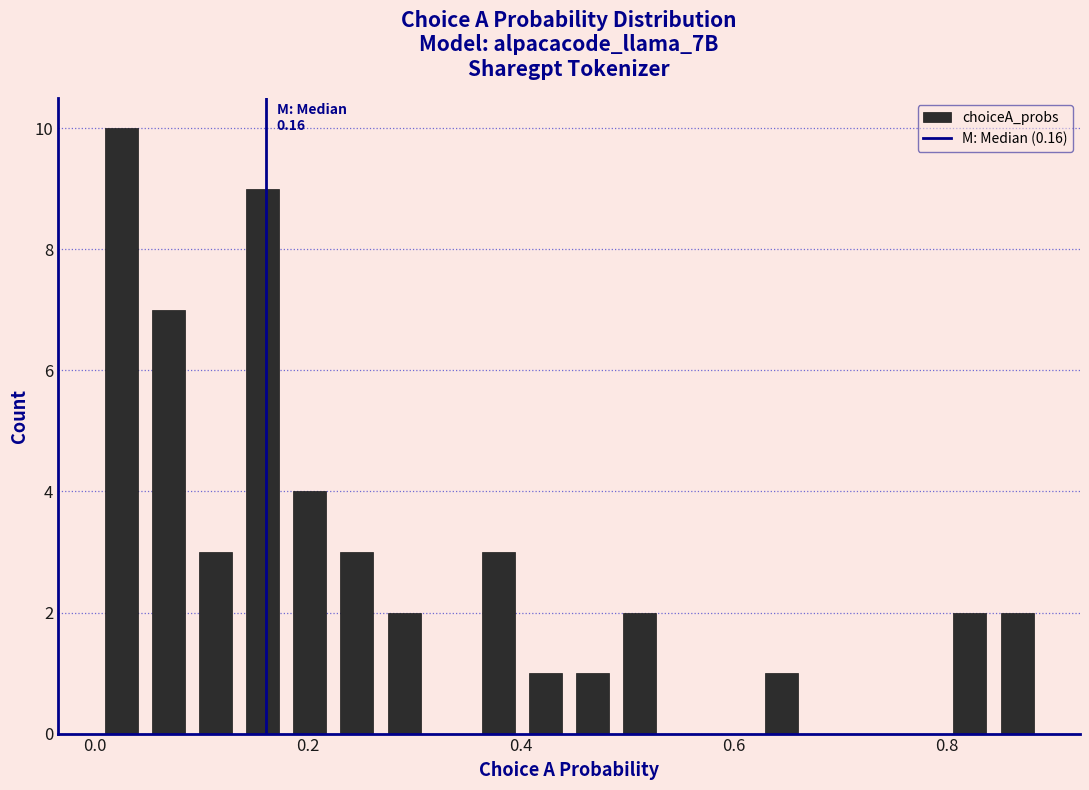

Around what value on the x-axis is the tallest bar? Give the approximate position of its centre, as read against the axis.

0.02